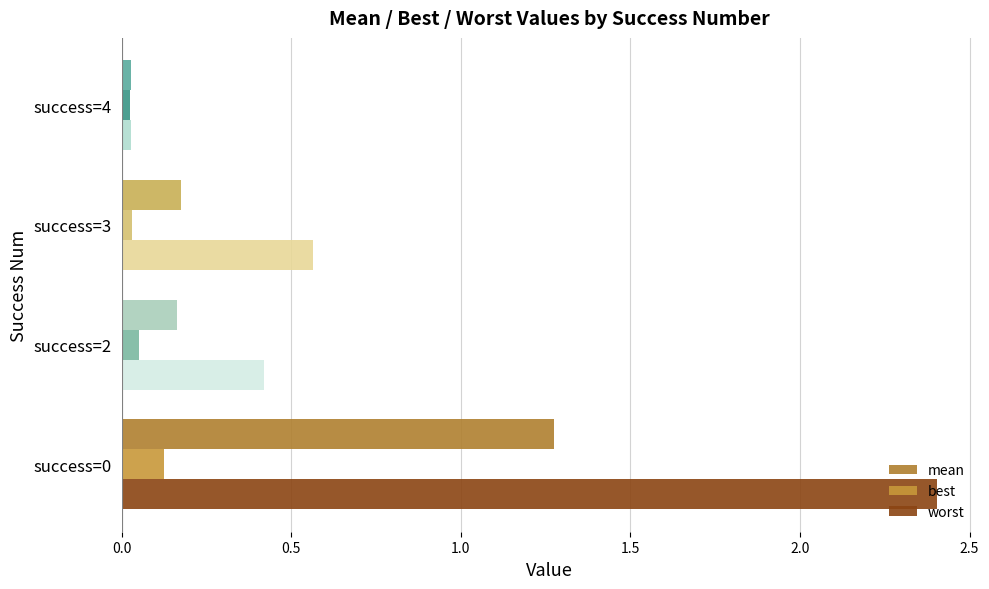

Count the number of categories in the chart.

4